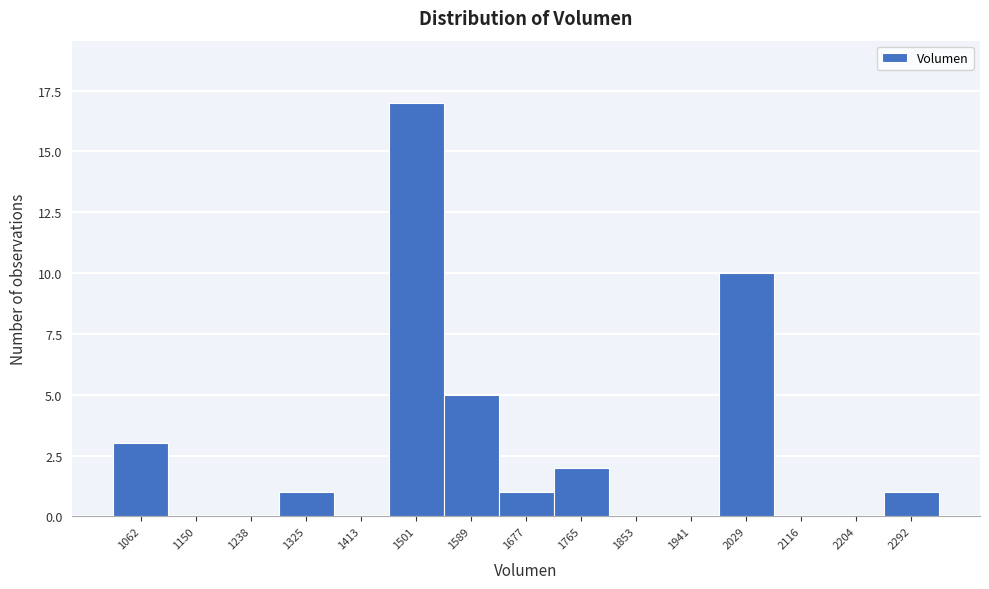

Reading left to right, extract all data points from this chart.

1062=3	1150=0	1238=0	1325=1	1413=0	1501=17	1589=5	1677=1	1765=2	1853=0	1941=0	2029=10	2116=0	2204=0	2292=1